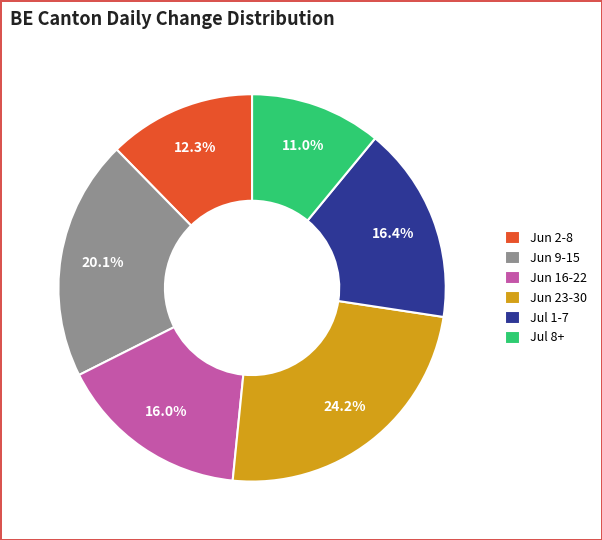

What portion of the pie excludes Jun 9-15?

79.9%